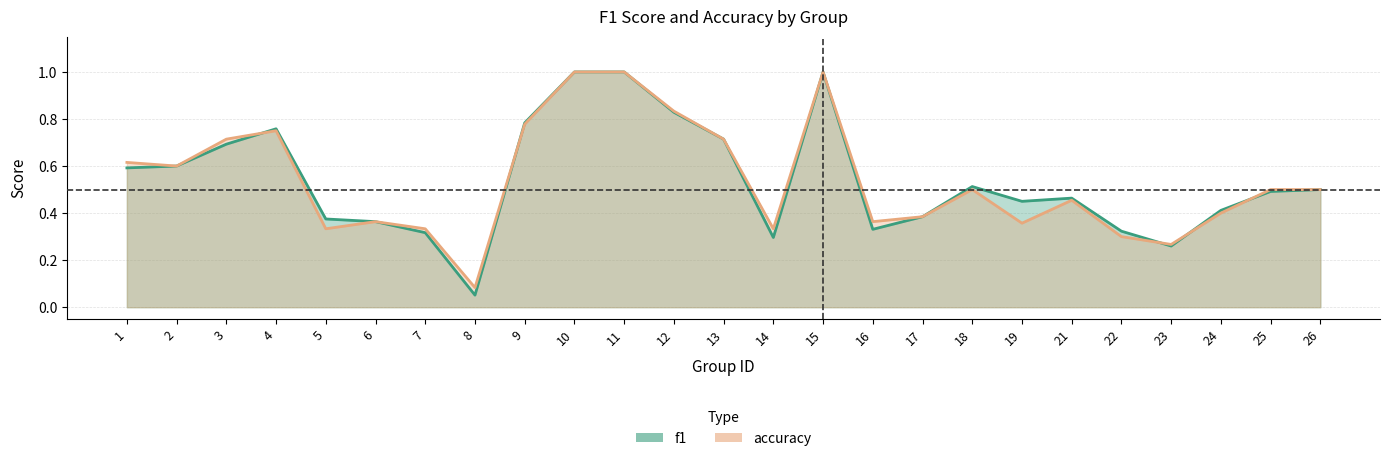

What value does the f1 series have at 22?

0.3